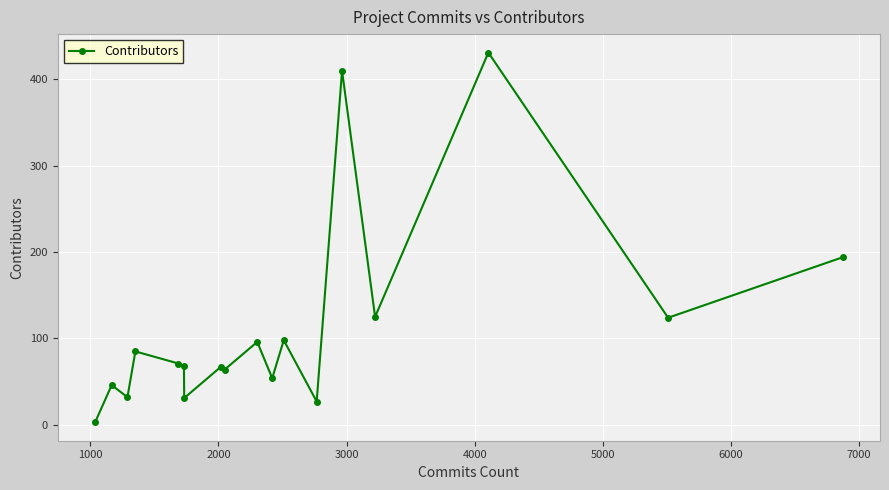

What is the sum of all values?

2026